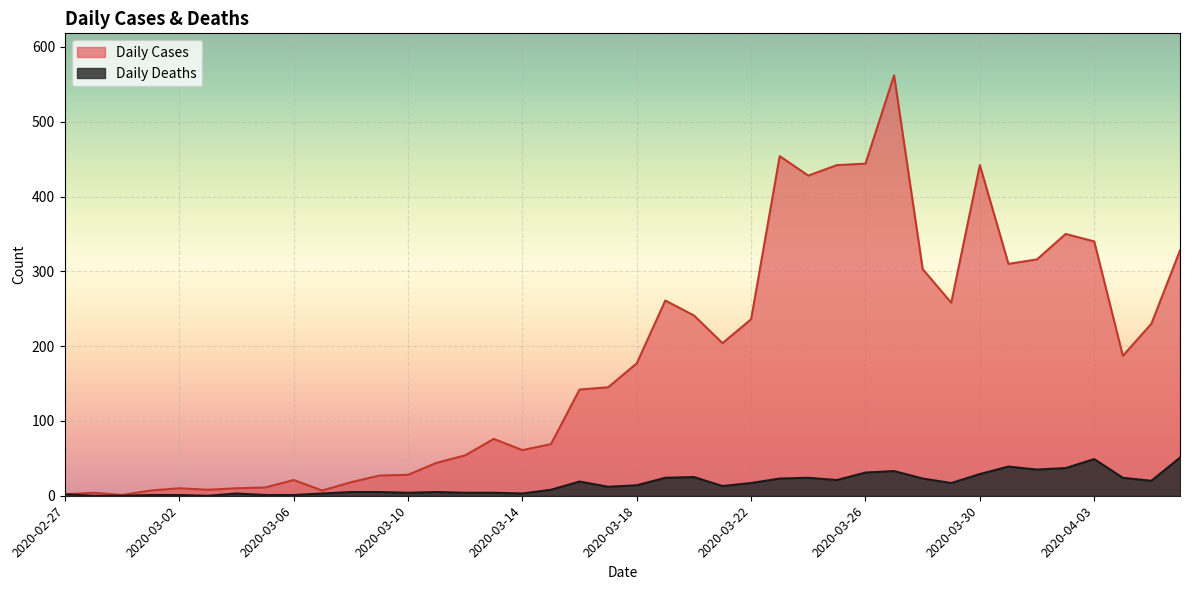

What is the total value across all series at 2020-03-14?

64